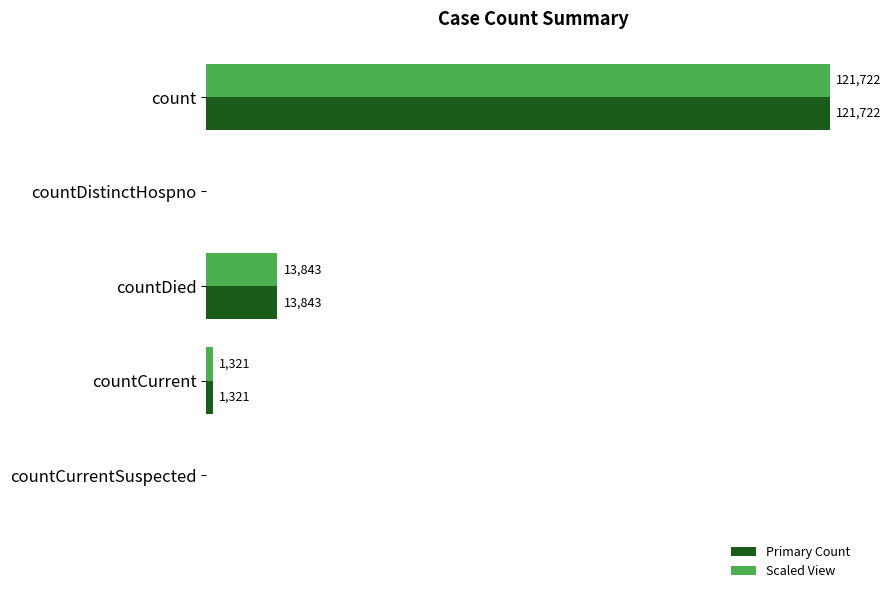

At which category is the sum across all series the highest?

count